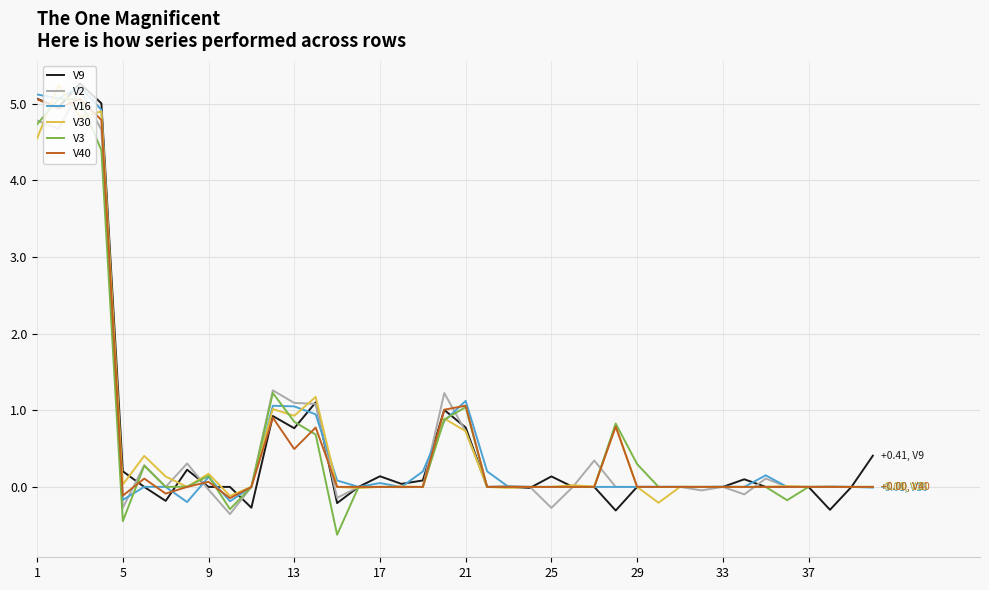

What is the greatest value displayed?

5.3